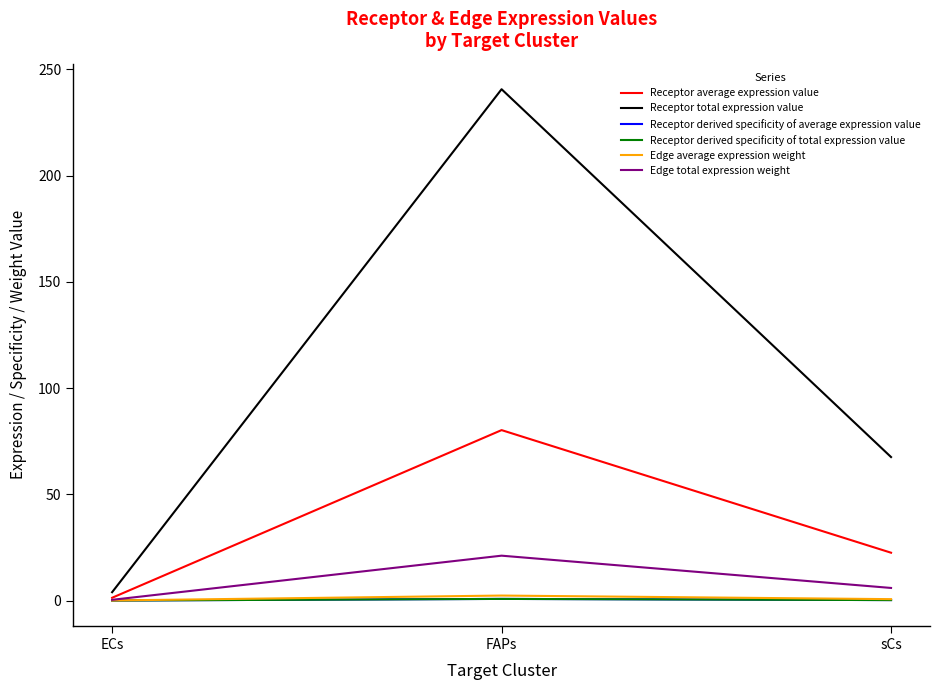

List the series in order of their peak value, highest first.

Receptor total expression value, Receptor average expression value, Edge total expression weight, Edge average expression weight, Receptor derived specificity of average expression value, Receptor derived specificity of total expression value